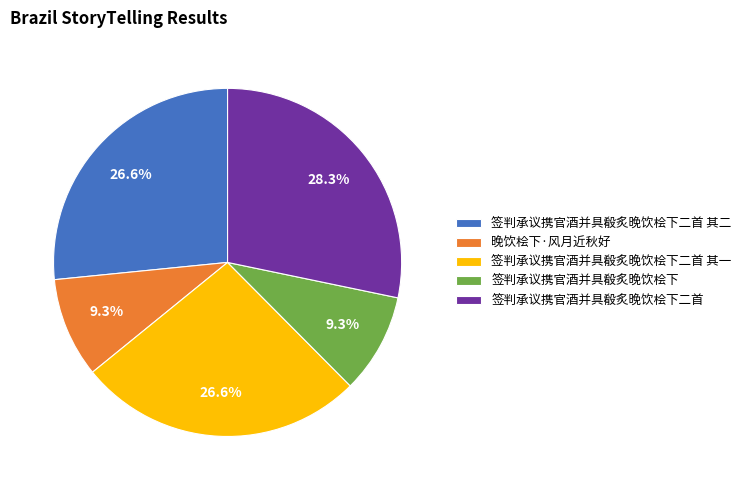

What is the largest slice in the pie chart?

签判承议携官酒并具殽炙晚饮桧下二首